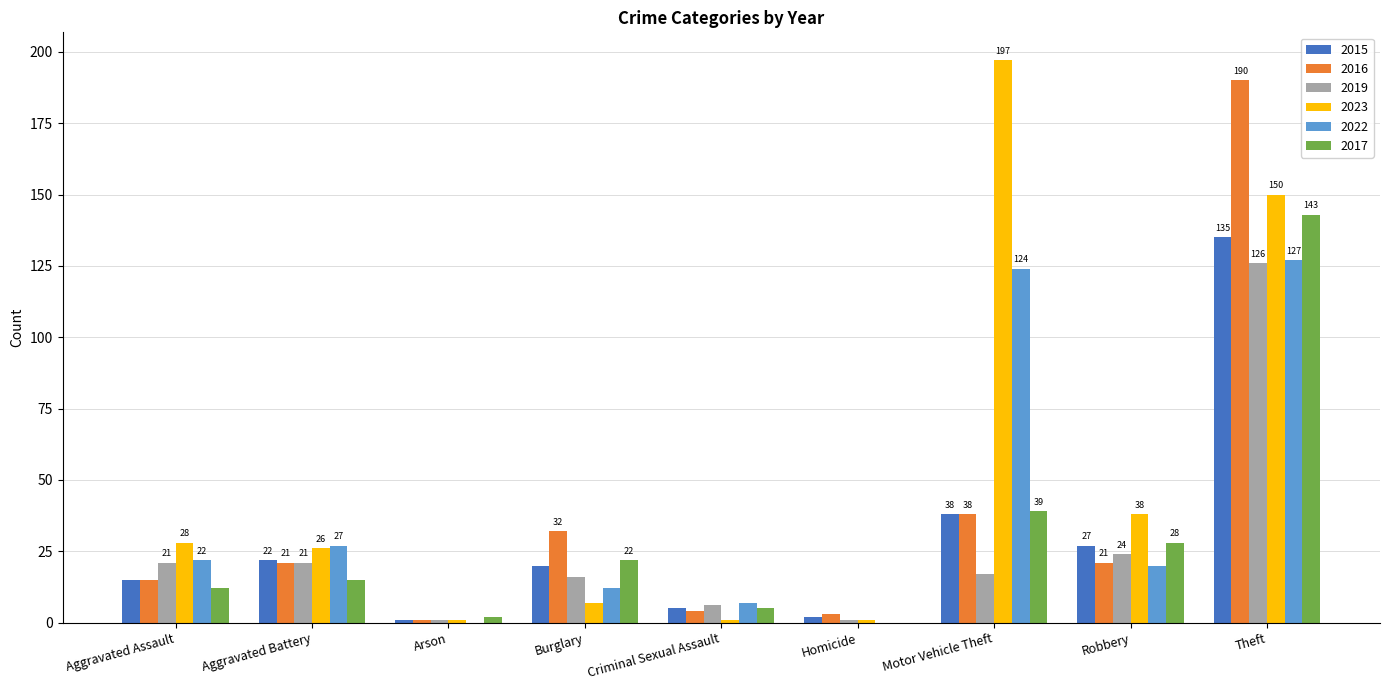

True or false: 2015 has a value of 17 at Motor Vehicle Theft.

False